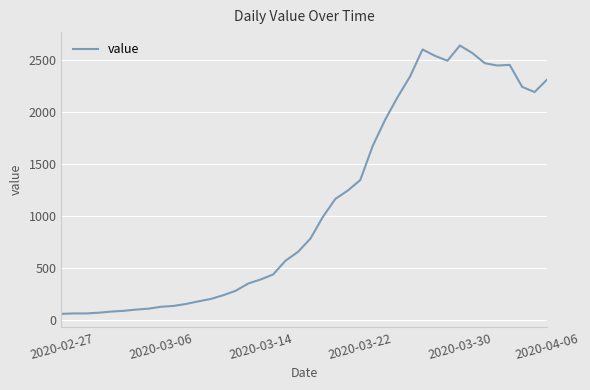

What is the difference between the maximum and minimum values?

2577